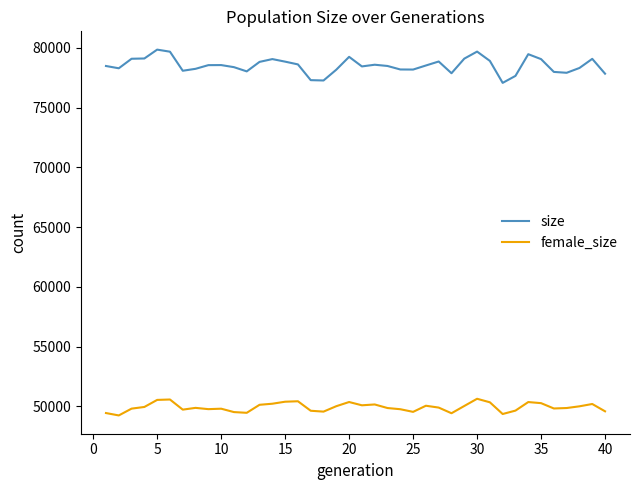

Which series has the widest spread of values?

size